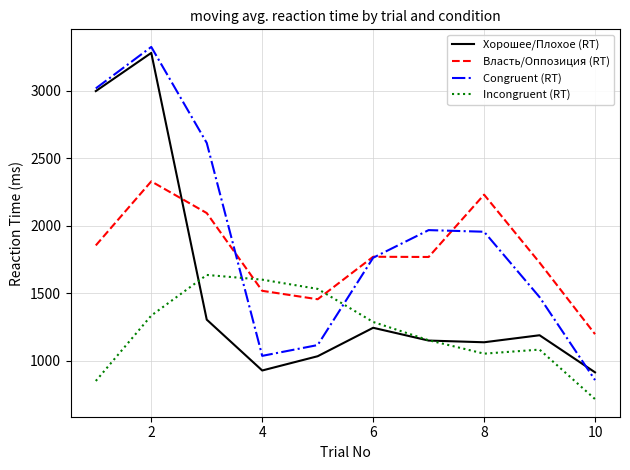

Rank the series by their average value, from highest to lowest.

Congruent (RT), Власть/Оппозиция (RT), Хорошее/Плохое (RT), Incongruent (RT)